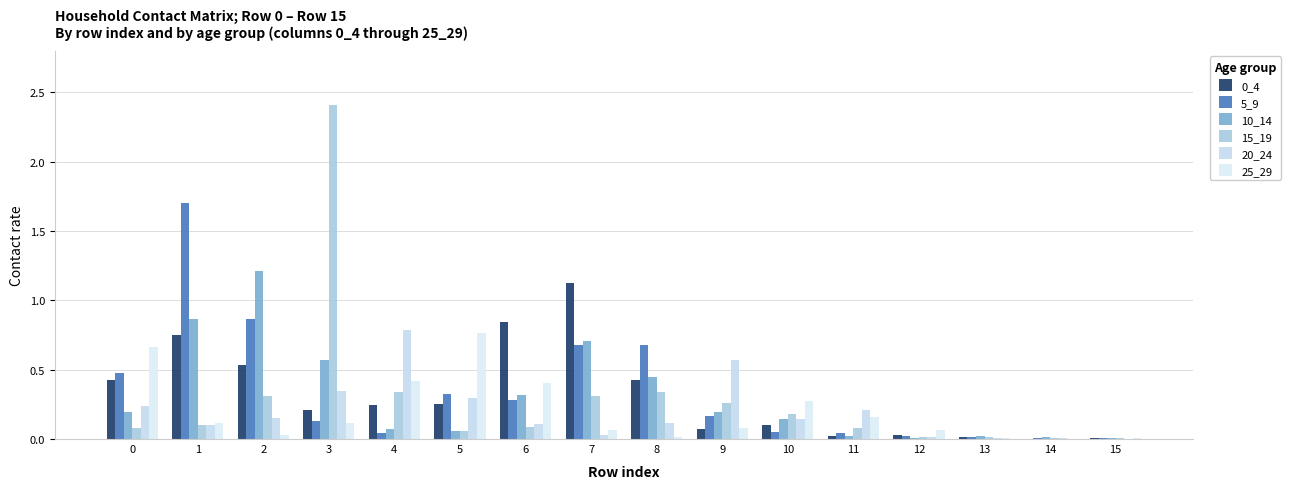

Which series has the largest range (max minus min)?

15_19